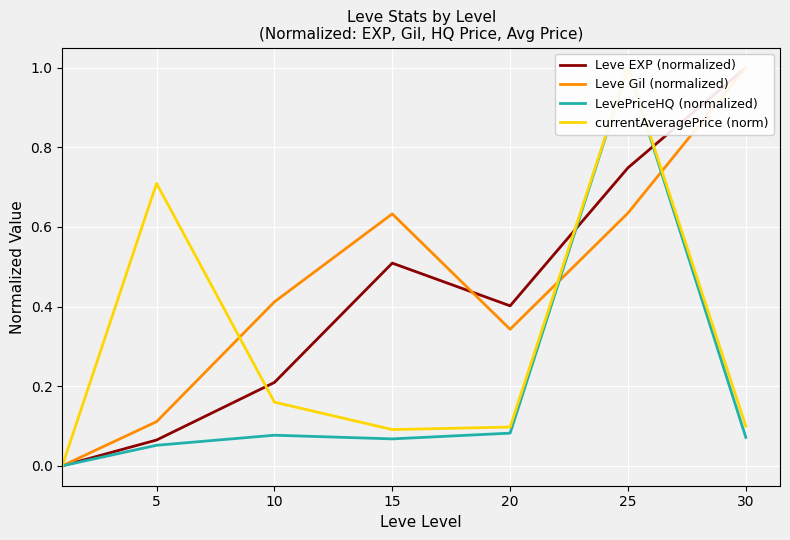

At which label does Leve EXP (normalized) reach its peak?

30